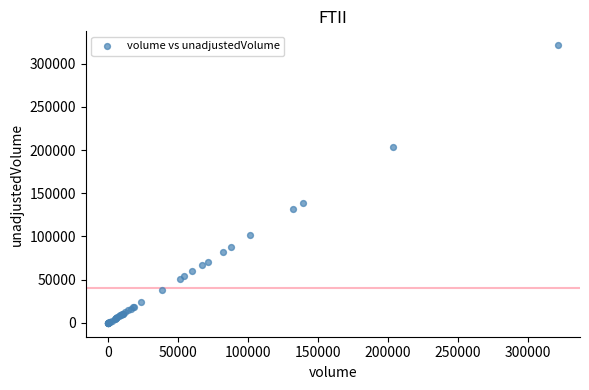

What Y value in the scatter plot is closest to 160700?

139200